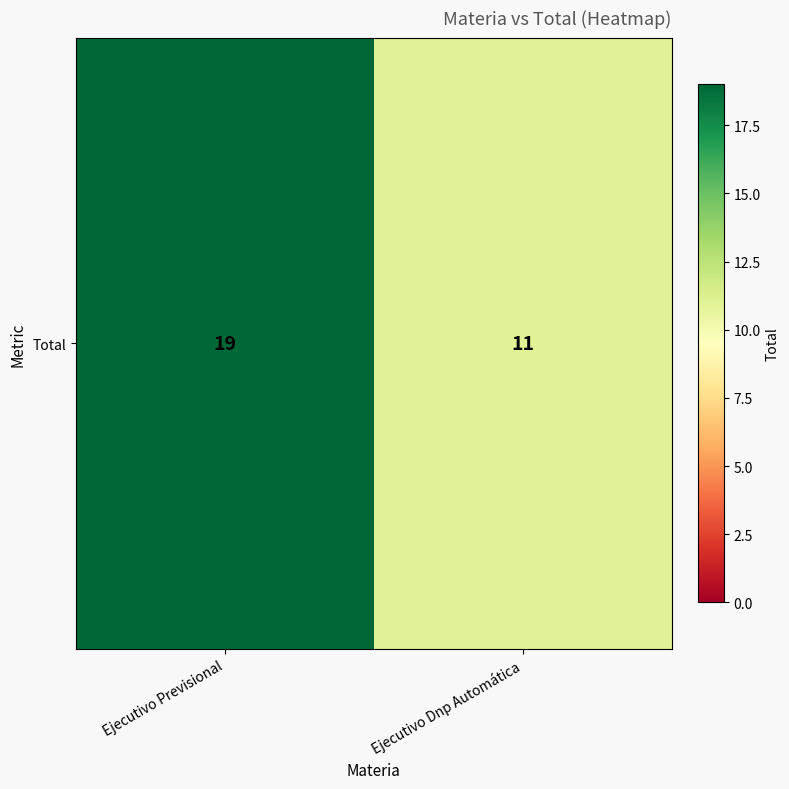

The value at Ejecutivo Previsional is 12. True or false?

False